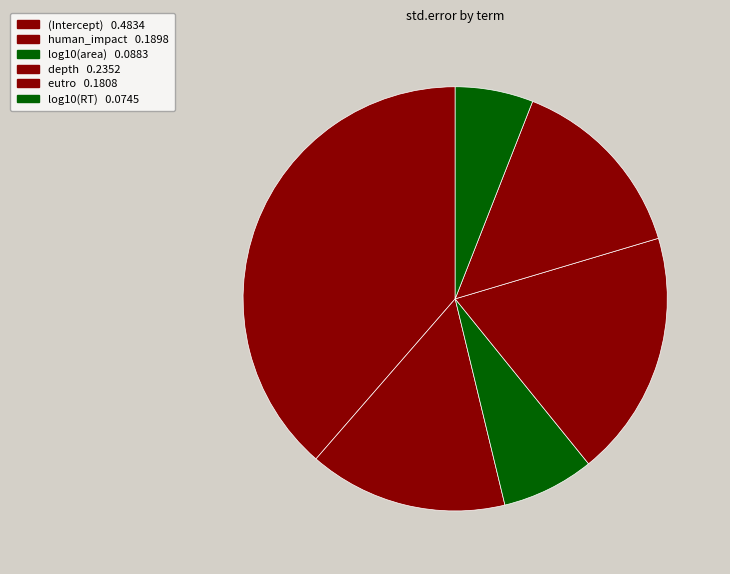

The (Intercept) slice represents 39% of the pie. True or false?

True